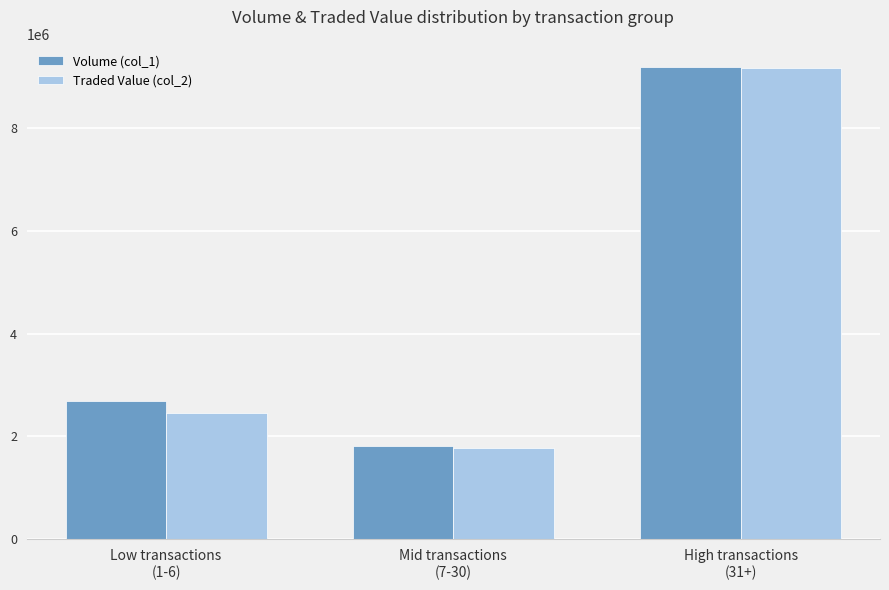

At which label is Volume (col_1) closest to 5493000?

Low transactions
(1-6)